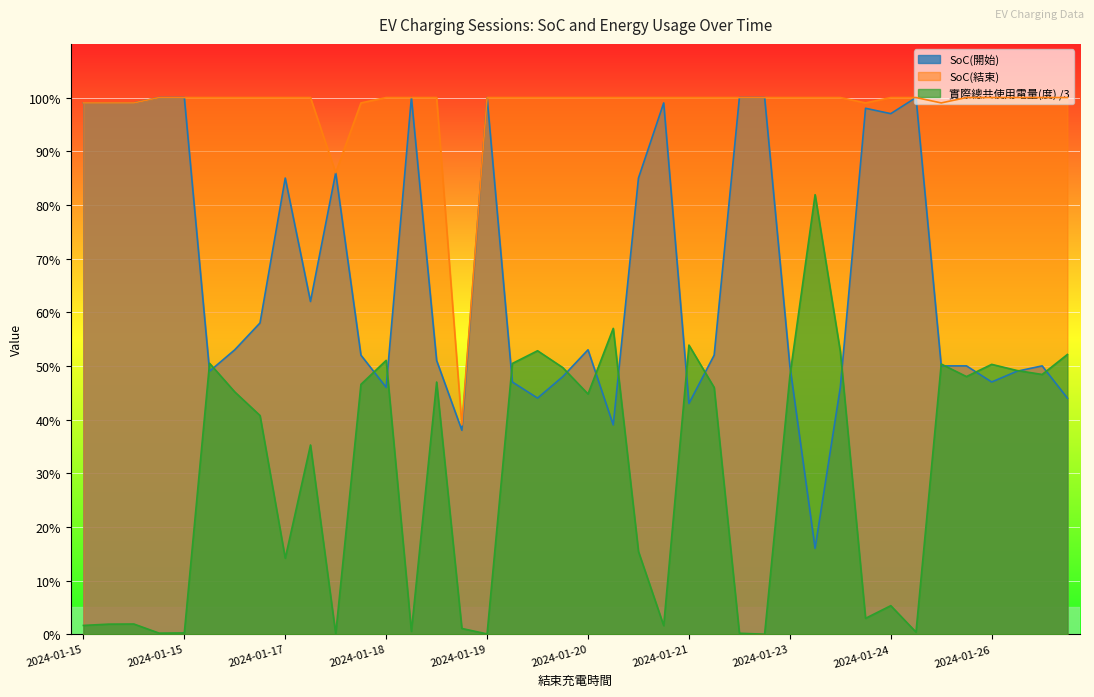

How many interior local peaks does the 實際總共使用電量(度) series have?

12